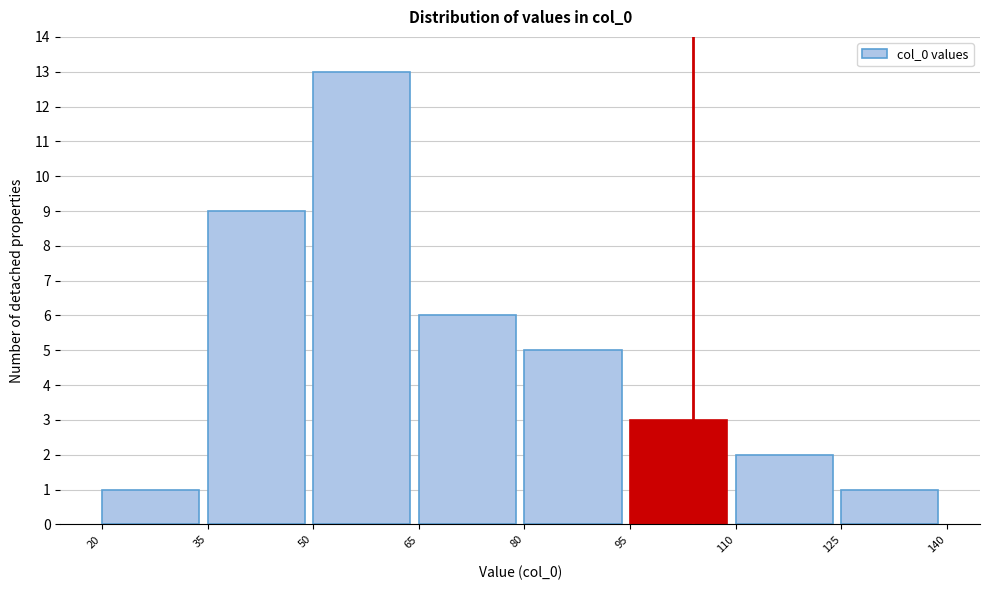

Over which range of the x-axis is the bar tallest?

50 to 65